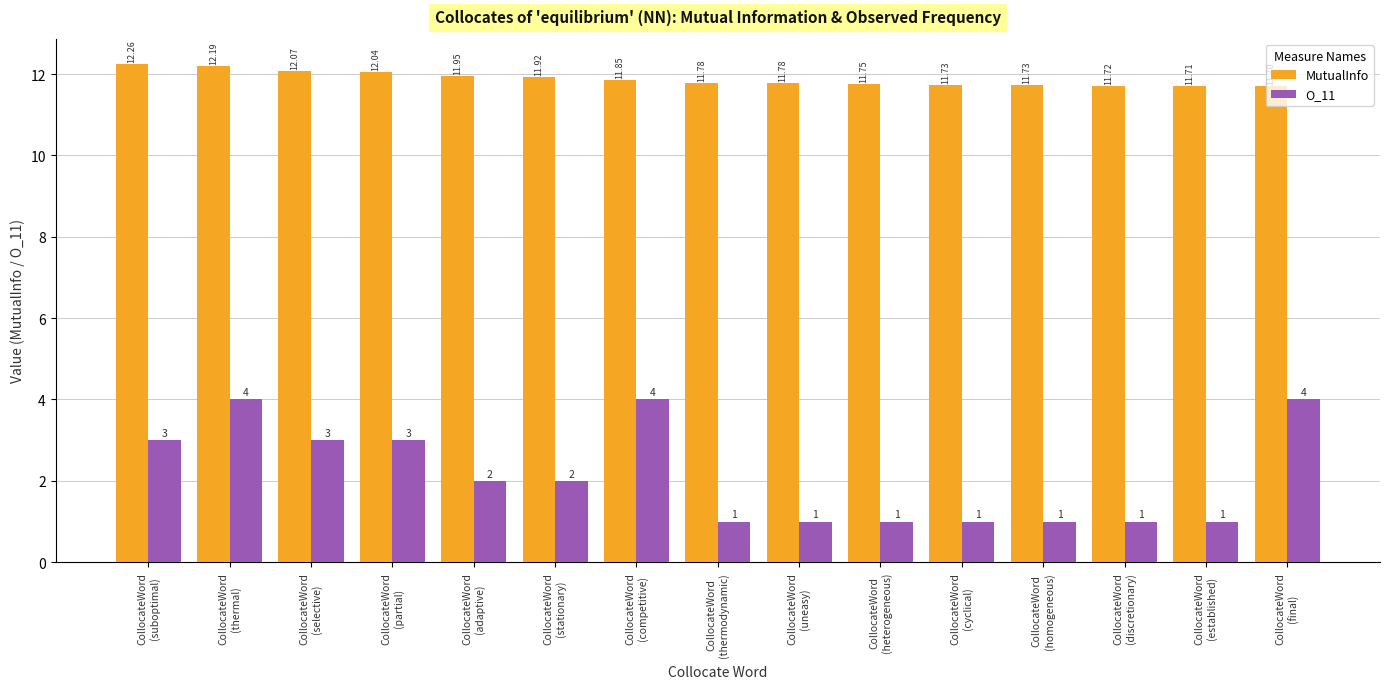

What is the difference between the second highest and second lowest values in the O_11 series?

3.0